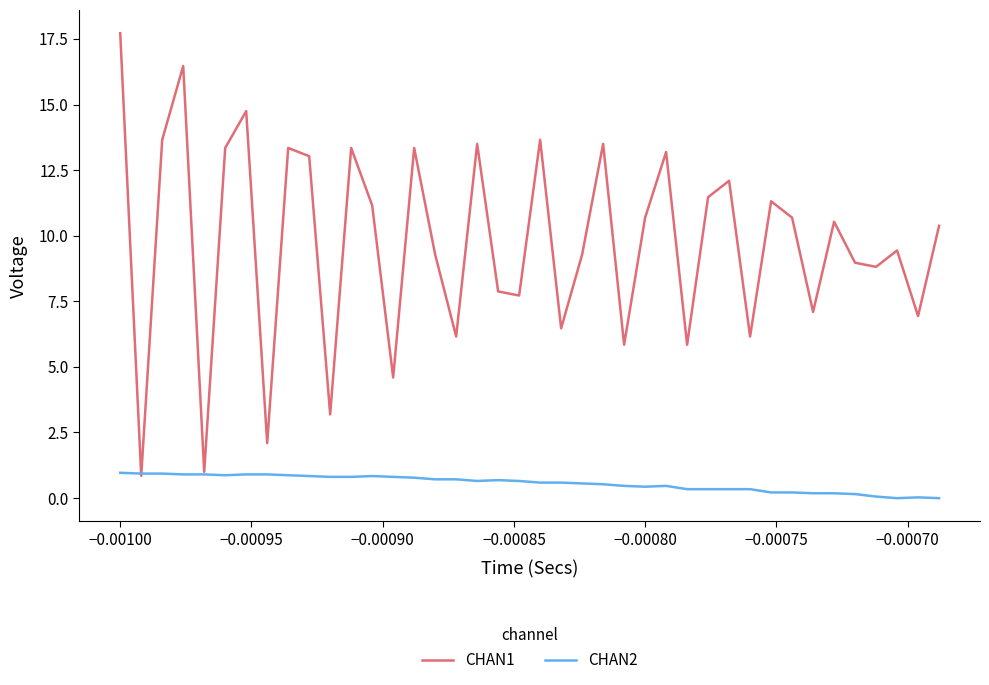

Rank the series by their average value, from highest to lowest.

CHAN1, CHAN2